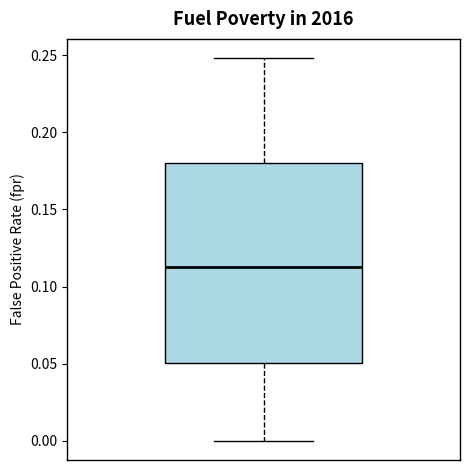

Where does the median line of the box sit on the y-axis? The values are not printed on the chart, so give them approximately, as read against the axis.

0.11